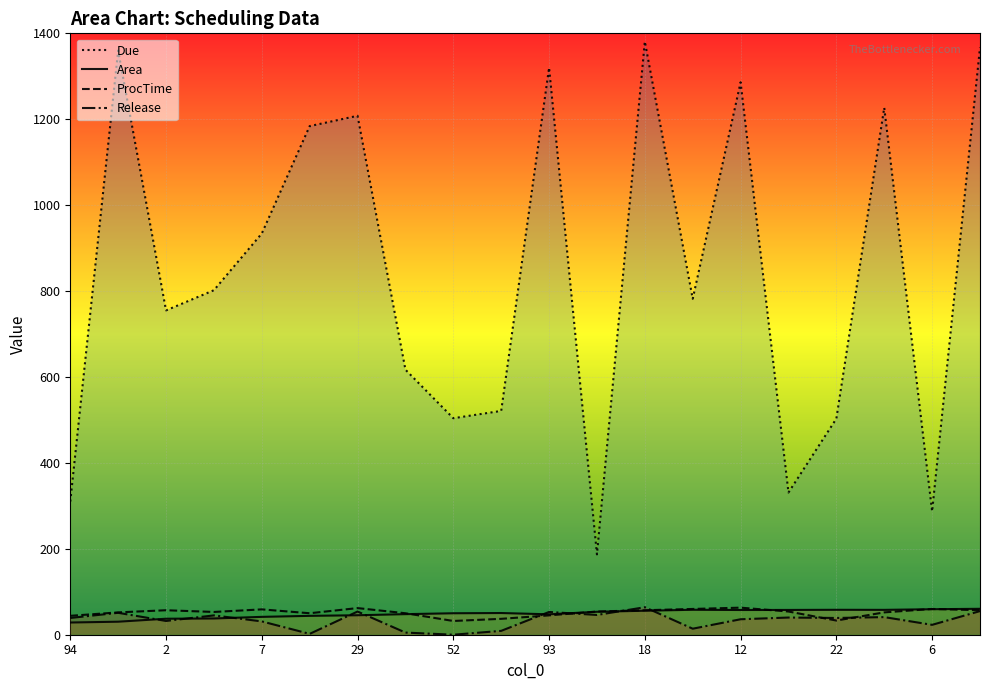

At how many categories does at least one series exceed 1273?

5